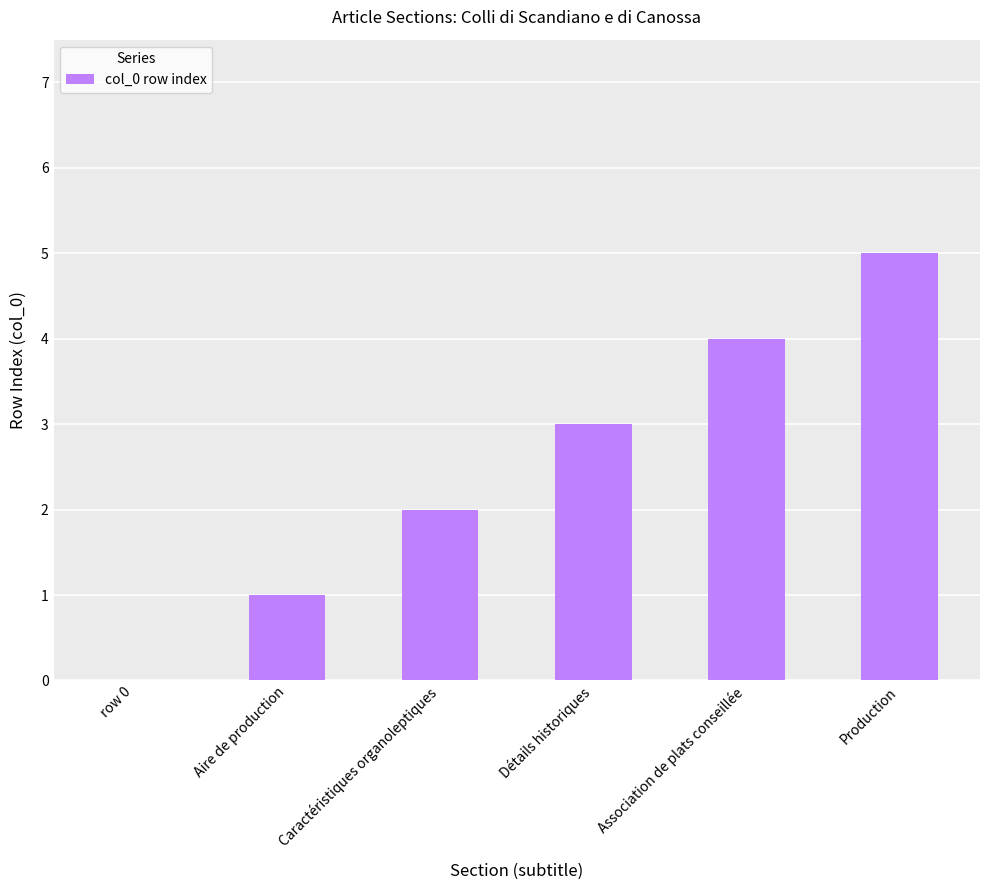

What is the maximum value shown in the chart?

5